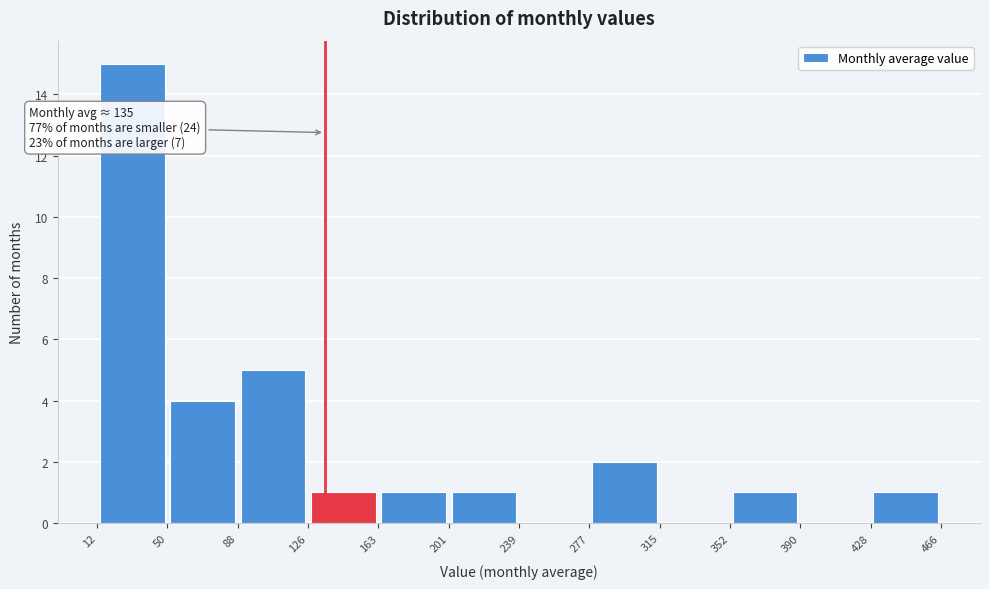

Which range on the x-axis has the tallest bar?

12 to 50